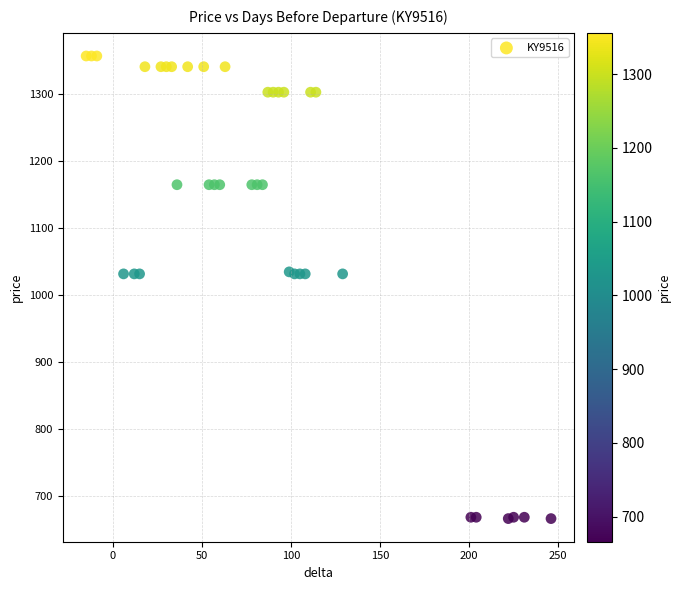

What is the range of Y values (max minus min)?

690